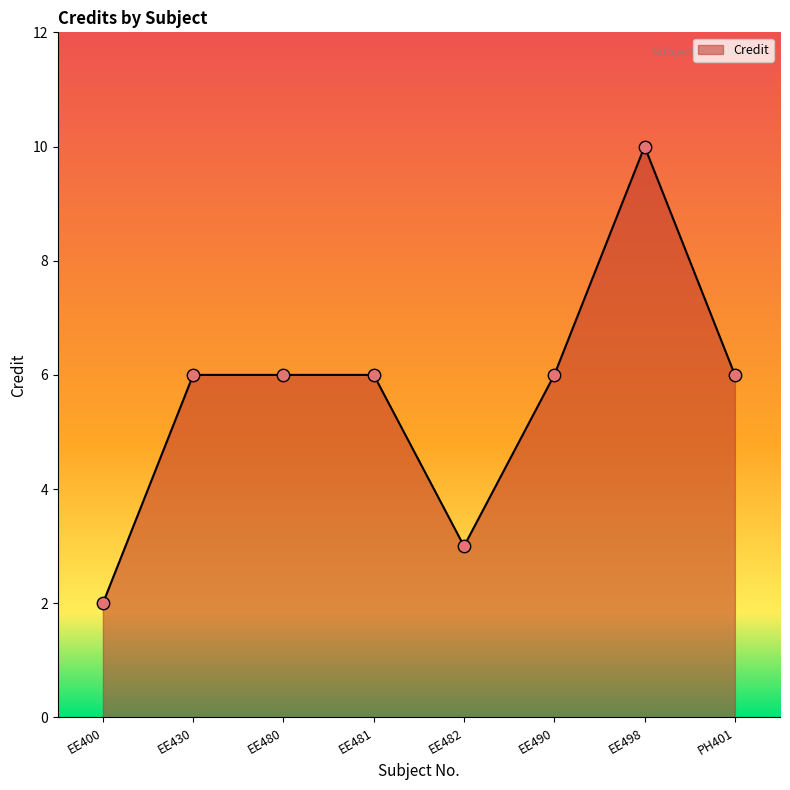

Approximately how many times larger is the value at EE400 compared to EE430?

0.3